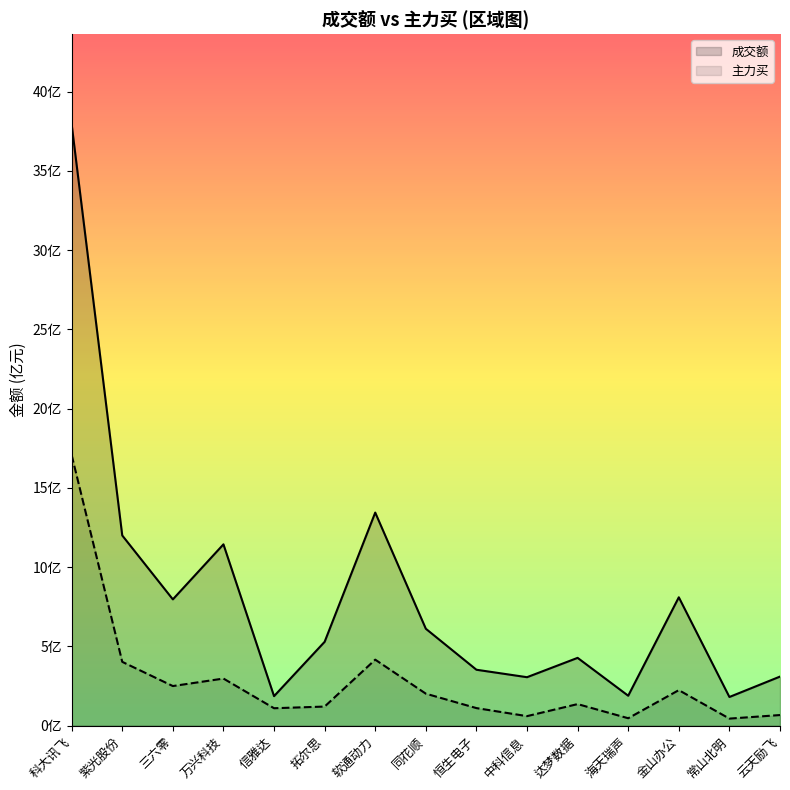

Reading left to right, what are all the values shown in this chart?

成交额: 37.9	12.0	8.0	11.4	1.9	5.3	13.4	6.1	3.5	3.1	4.3	1.9	8.1	1.8	3.1
主力买: 17.1	4.0	2.5	3.0	1.1	1.2	4.2	2.0	1.1	0.6	1.4	0.5	2.2	0.4	0.7